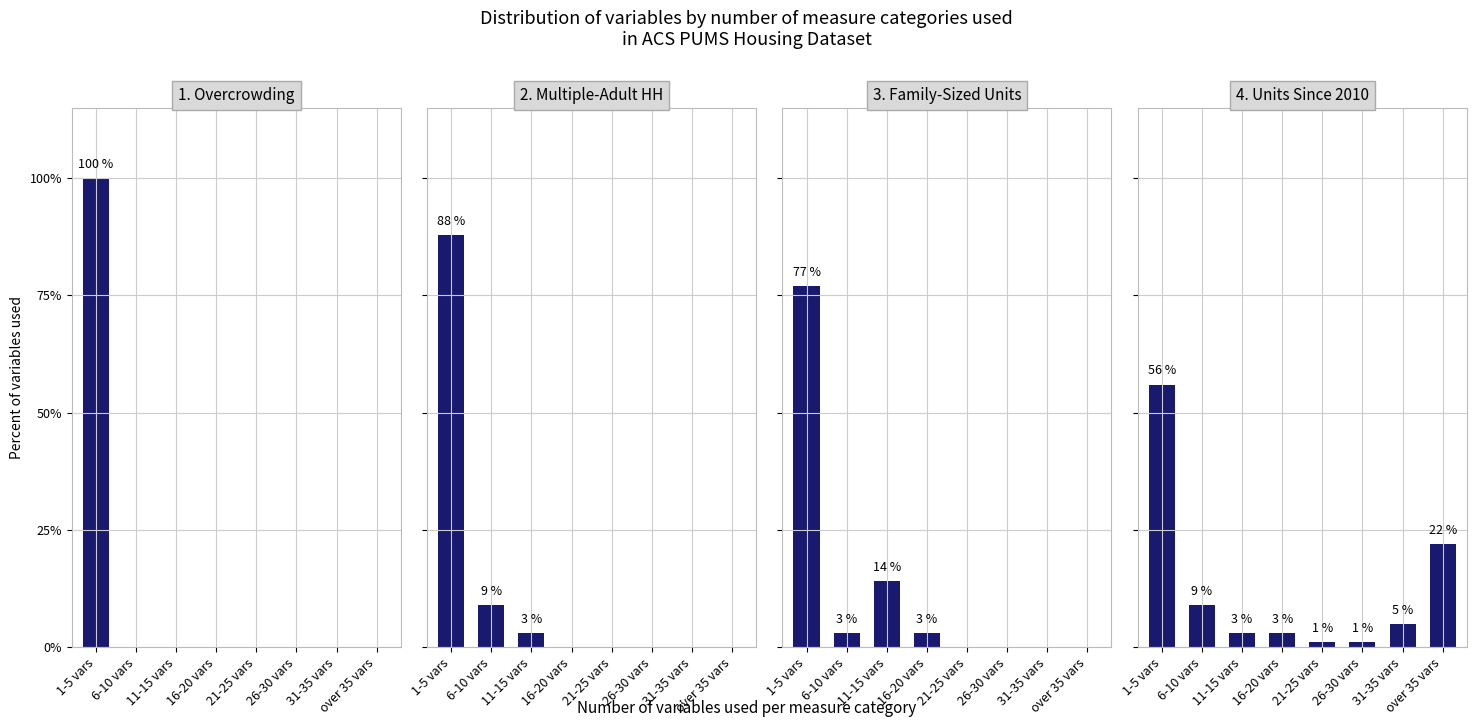

The 4. Units Since 2010 series shows 75 at 1-5 vars. True or false?

False